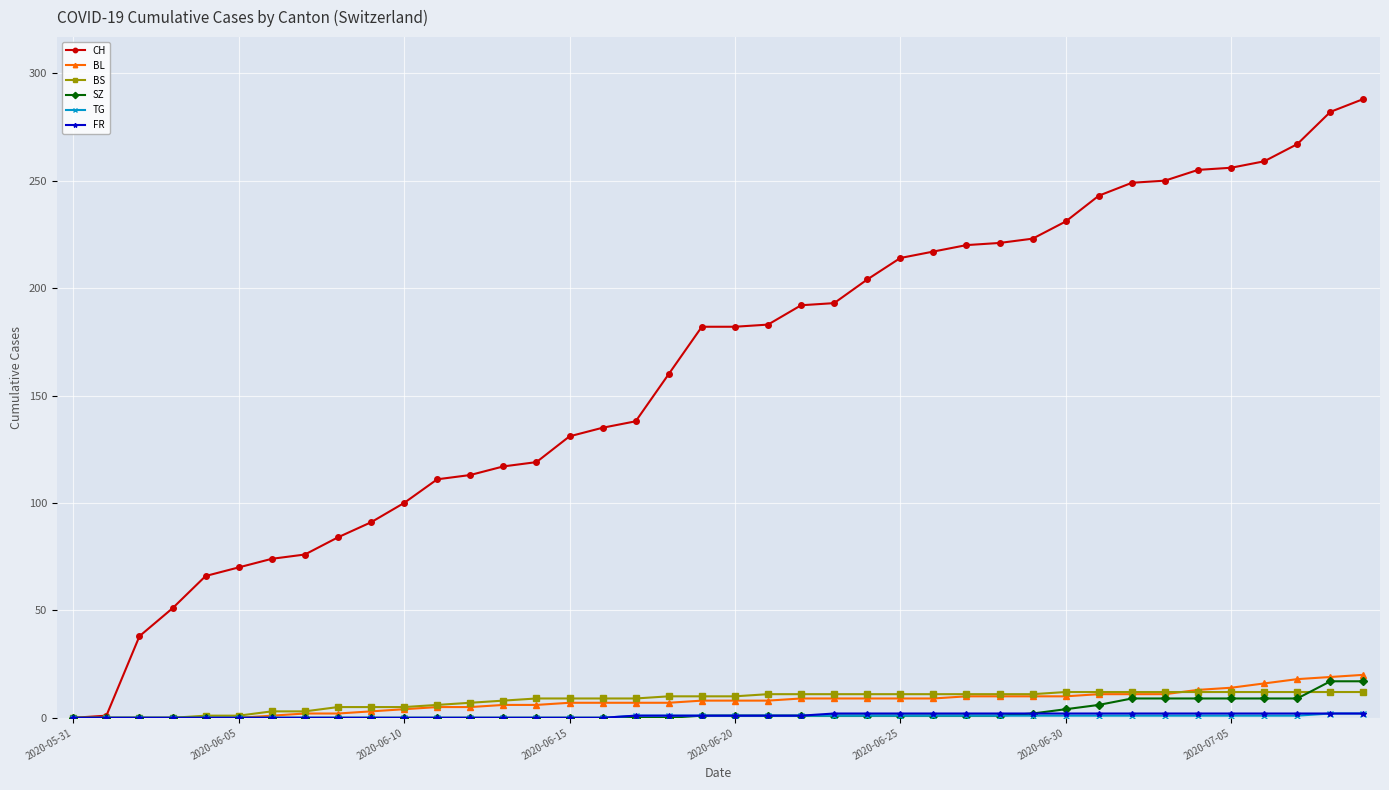

Which series has the widest spread of values?

CH